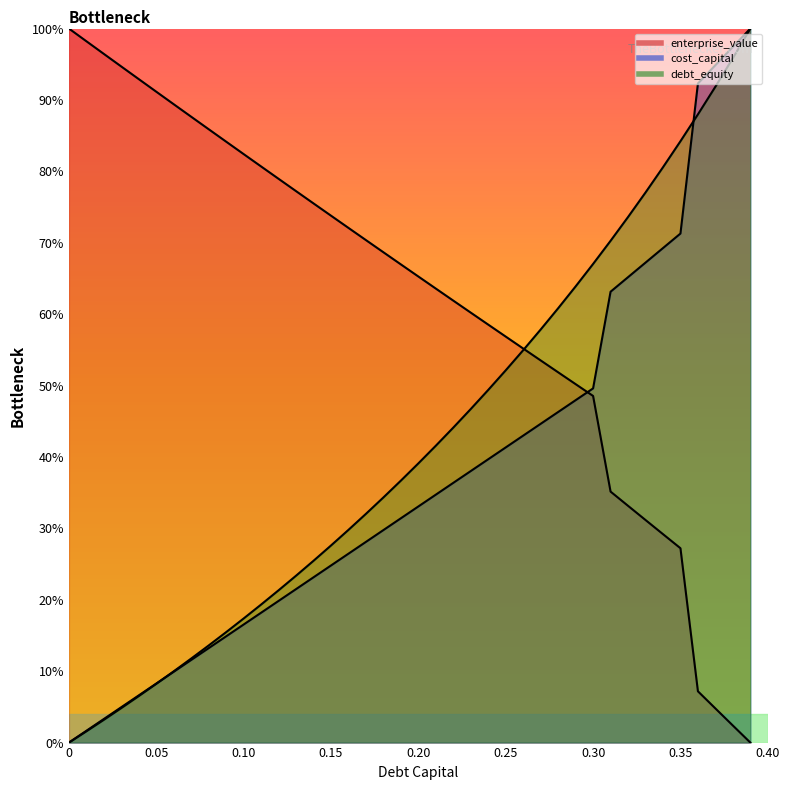

Which series has the largest total across all categories?

enterprise_value